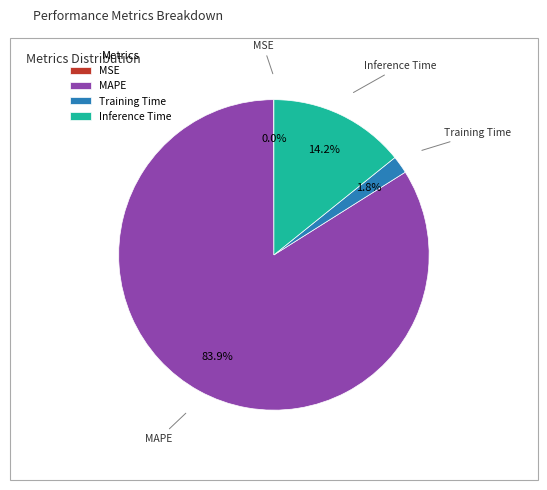

The MAPE slice represents 91% of the pie. True or false?

False